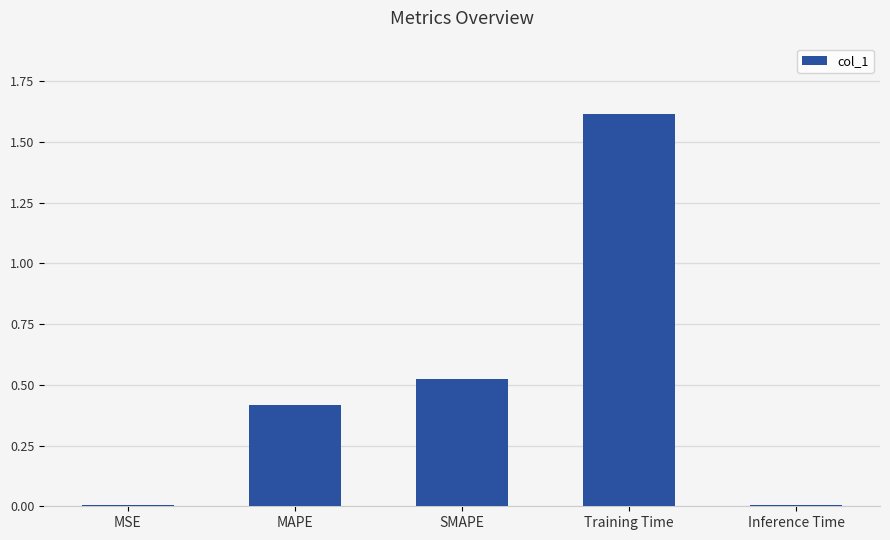

What is the label of the 5th bar from the left?

Inference Time